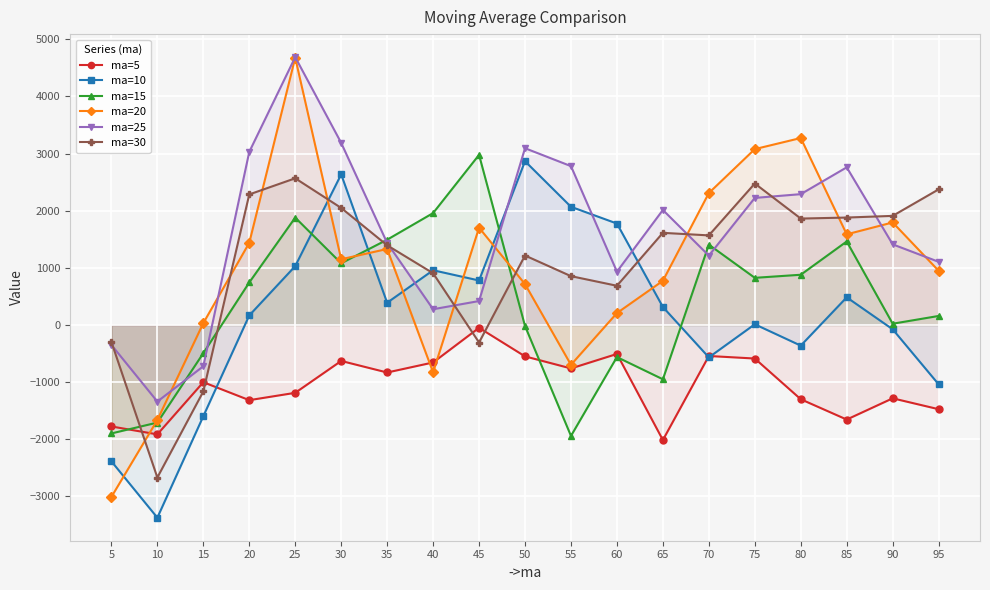

What is the value of the ma=5 point at the 2nd from the left?

-1914.3